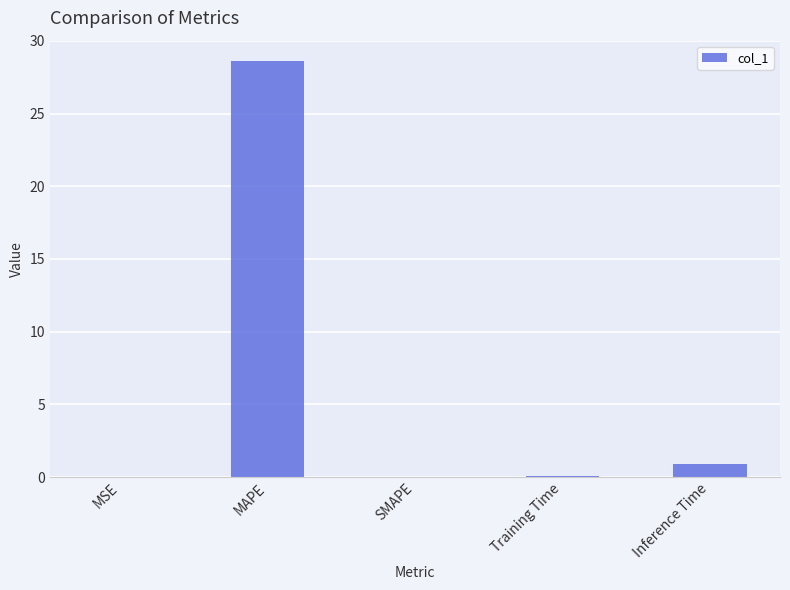

The chart shows a value of 19.2 at SMAPE. True or false?

False